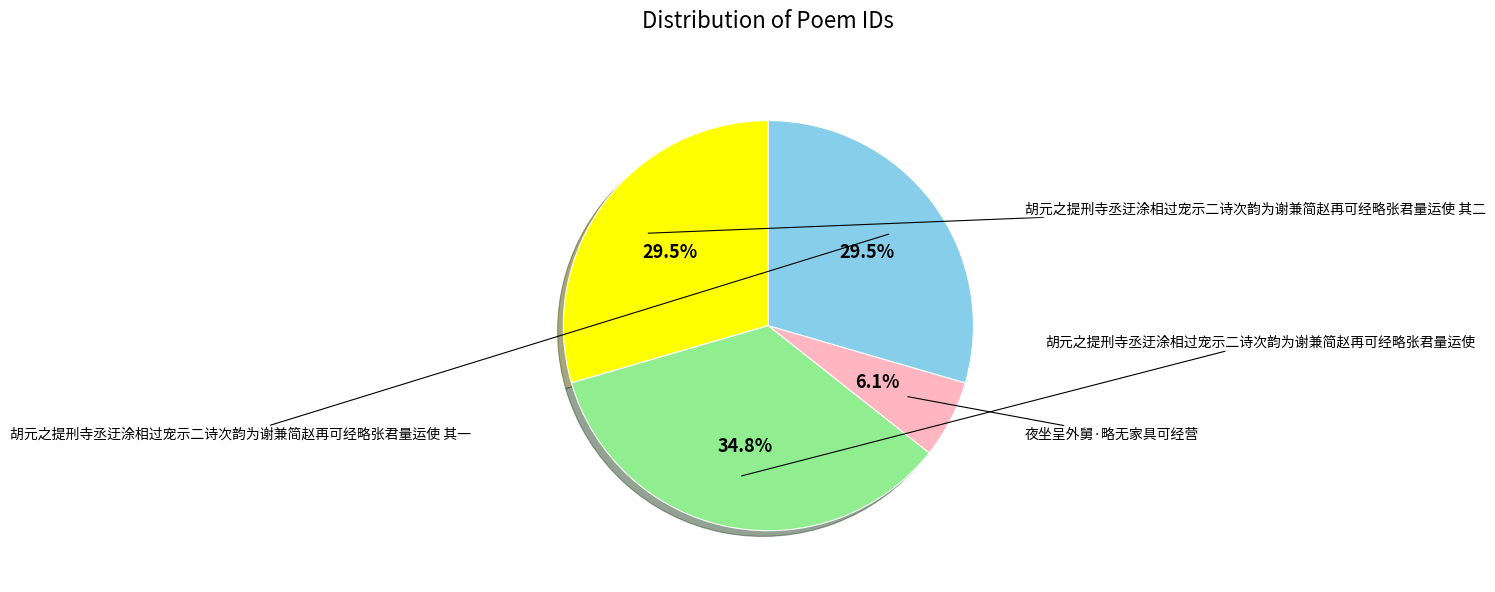

Does any single category account for the majority?

No